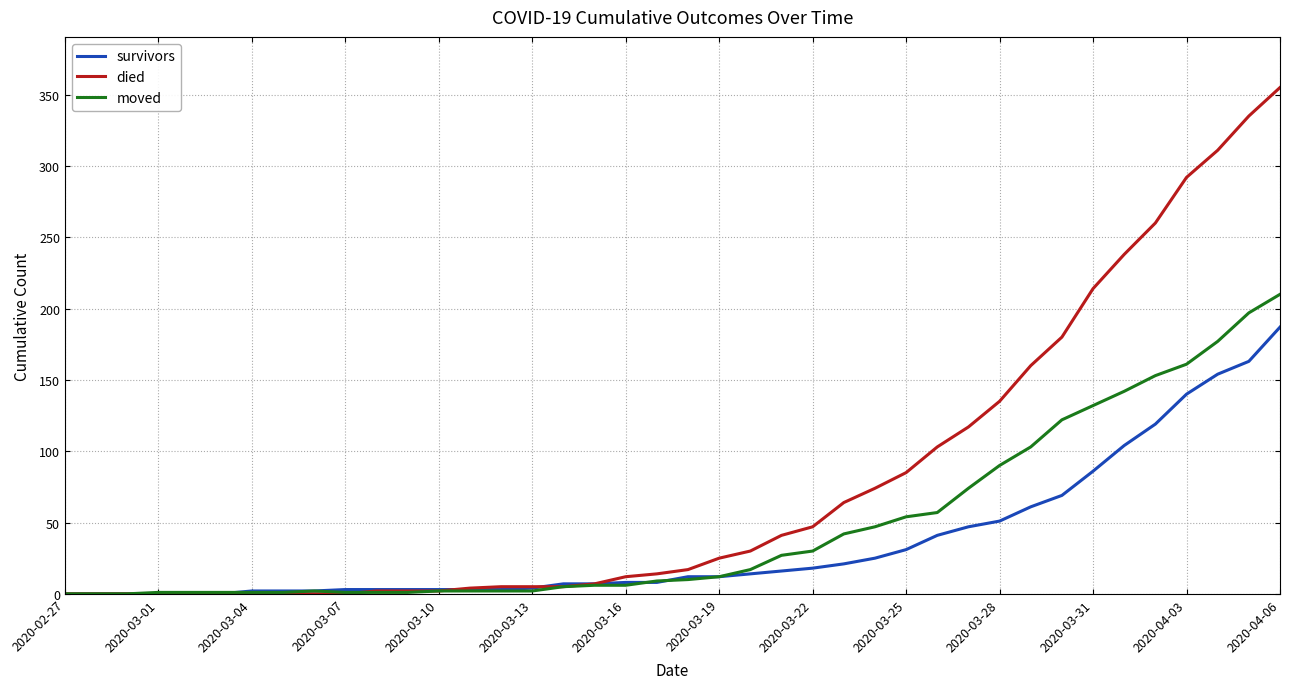

What is the maximum value for died?

355